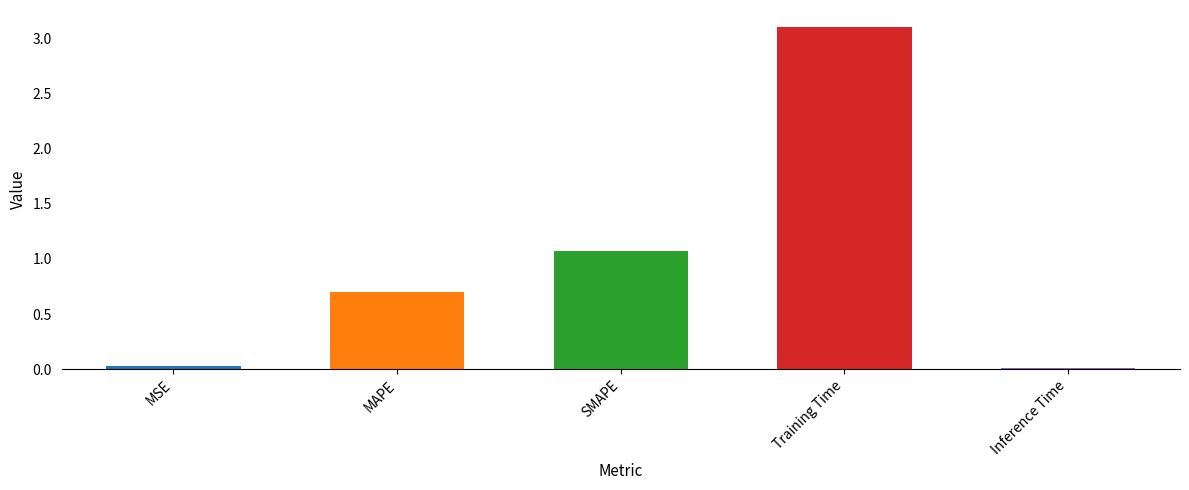

What is the difference between the values at SMAPE and MSE?

1.0